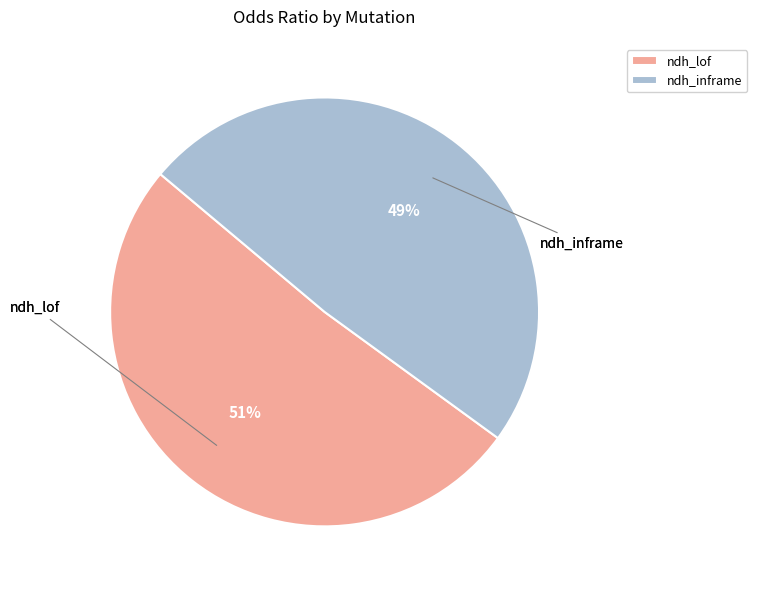

To the nearest percent, what percentage of the pie is ndh_inframe?

49%